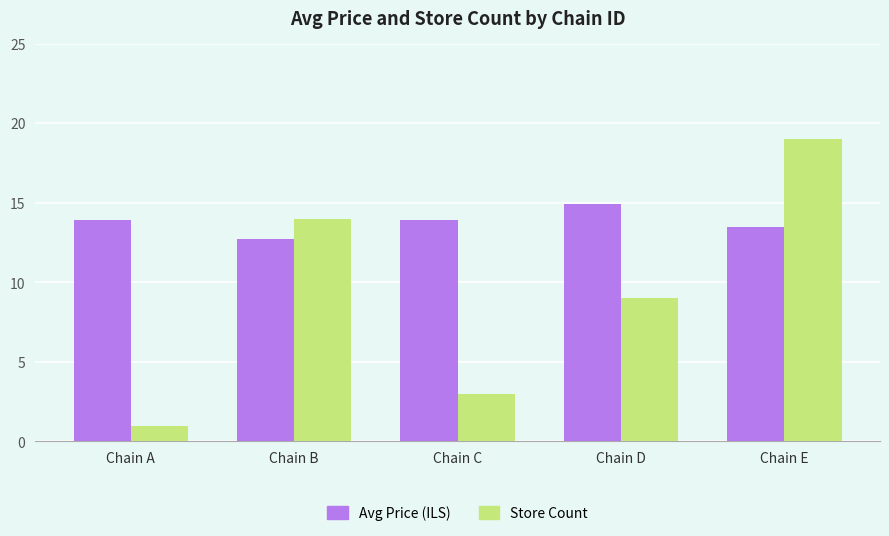

Does the chart contain stacked bars?

No